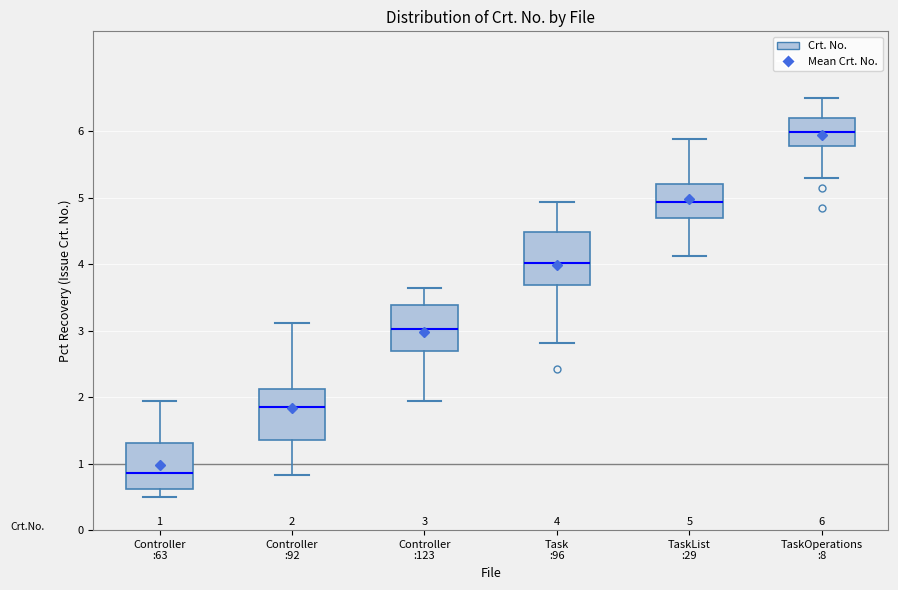

Which box's median line is the lowest?

Controller :63